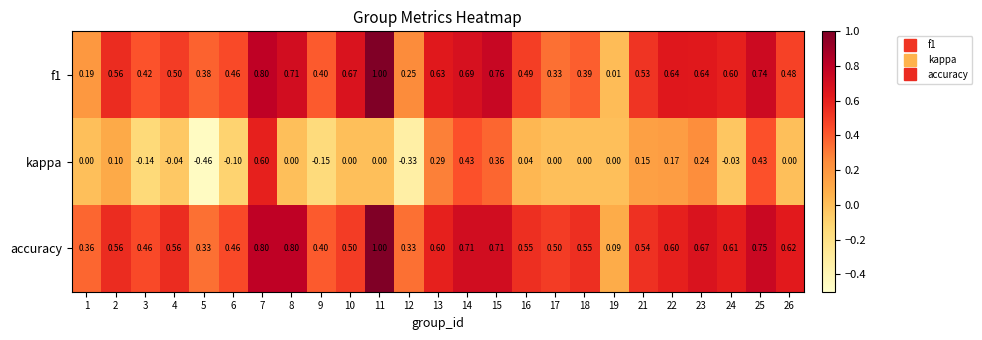

Which series has the largest range (max minus min)?

kappa